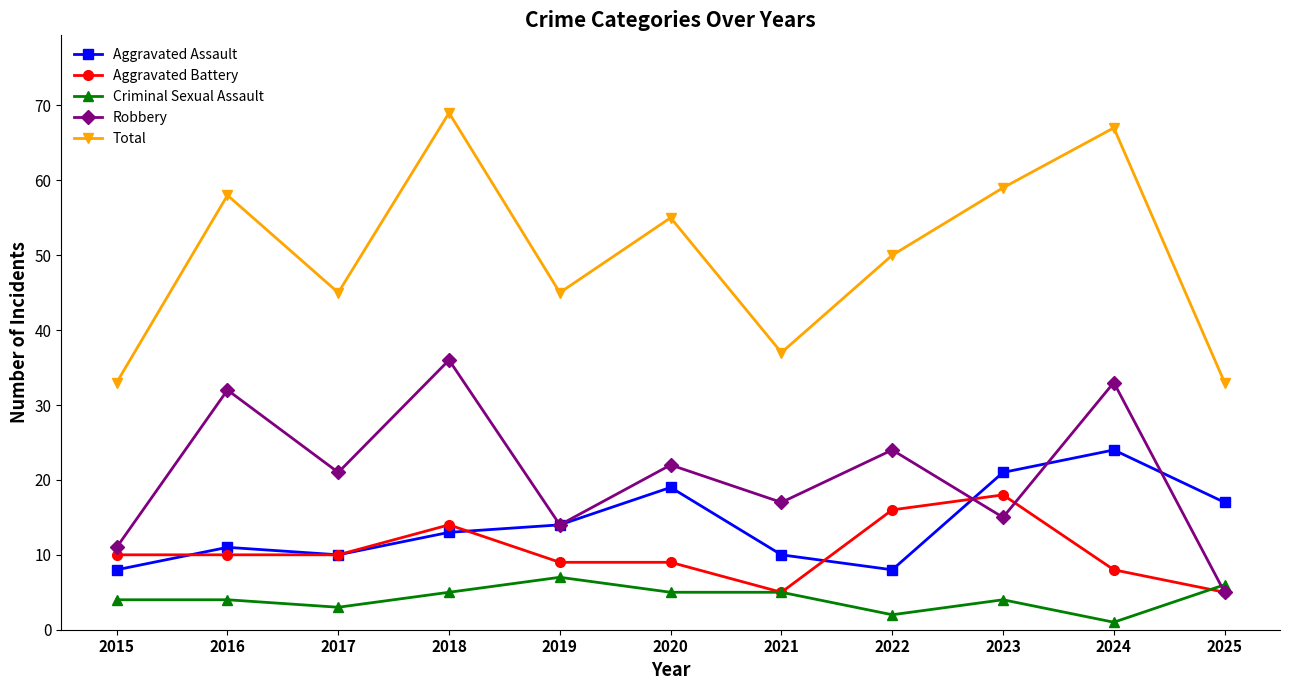

Count the Criminal Sexual Assault values in the range 3 to 5.

7